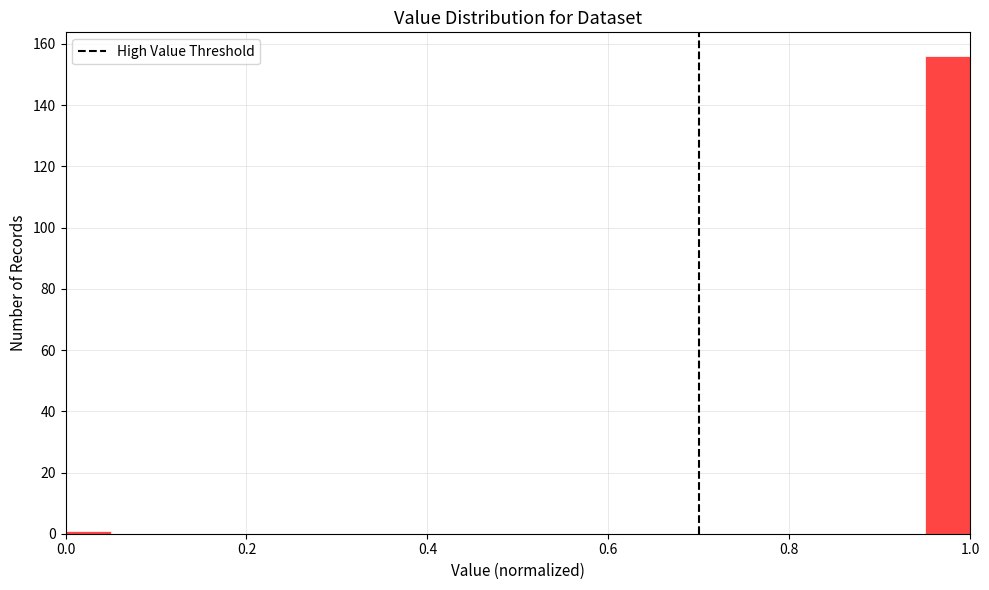

Around what value on the x-axis is the tallest bar? Give the approximate position of its centre, as read against the axis.

0.98